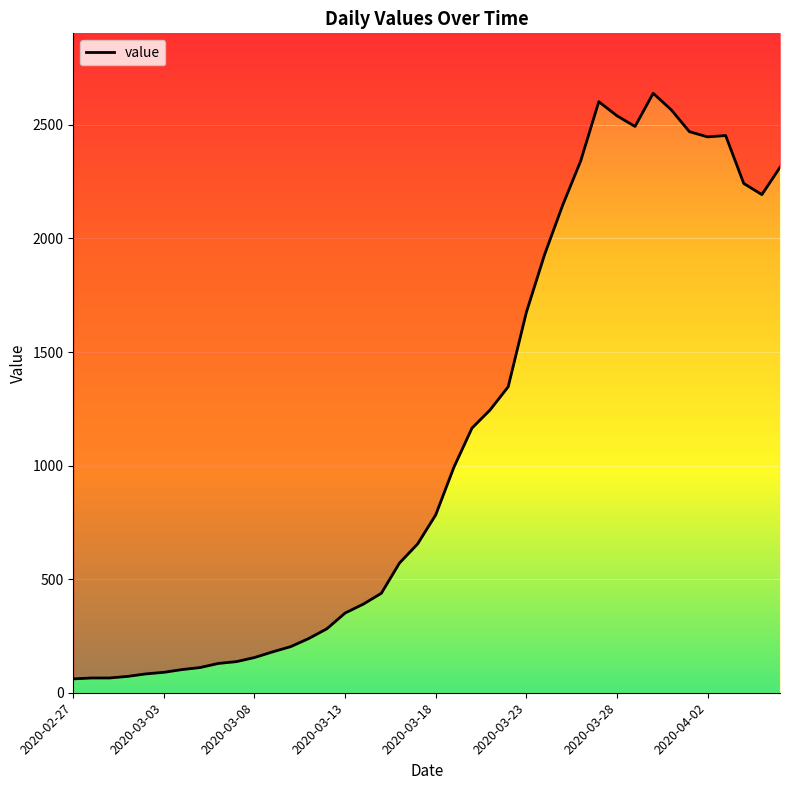

What is the maximum value shown in the chart?

2639